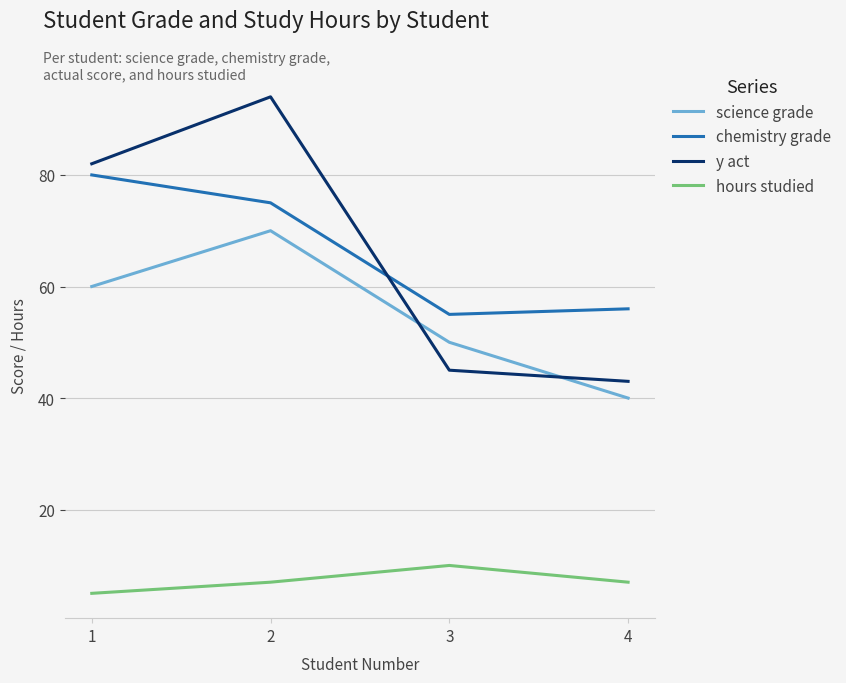

What is the difference between the maximum and minimum values in the y act series?

51